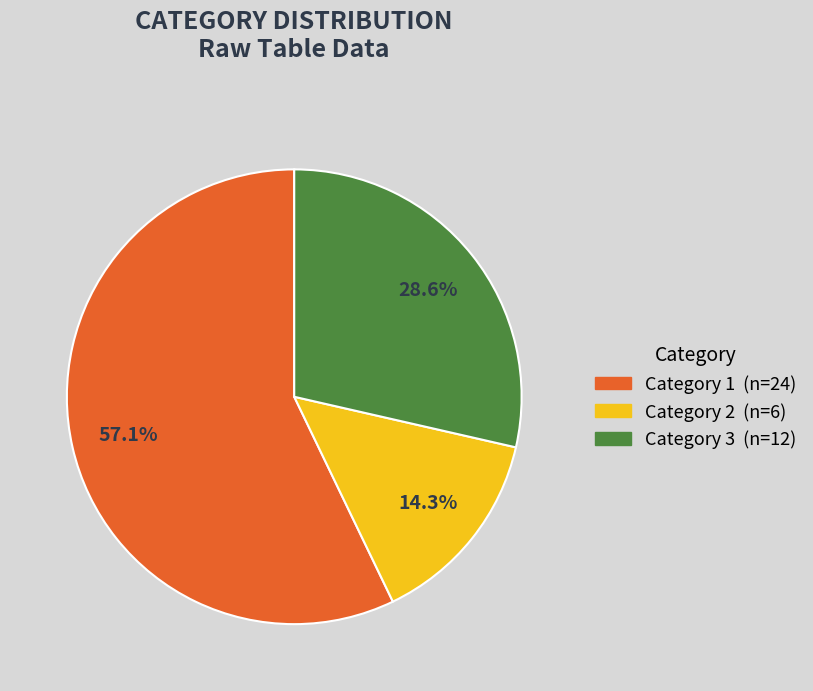

Is there any slice that represents more than half of the pie?

Yes